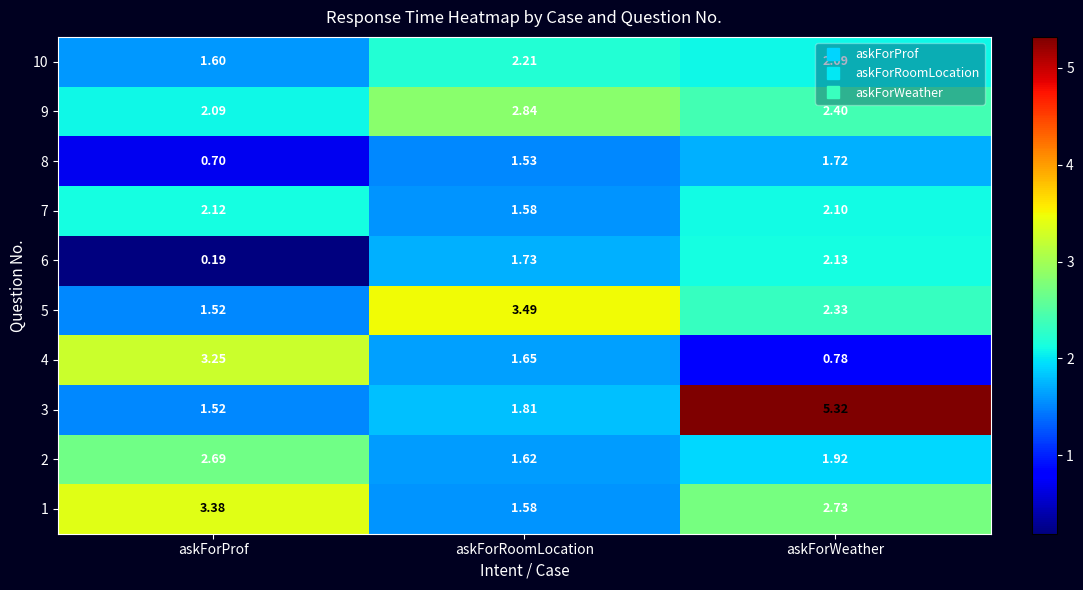

How many distinct data groups are displayed?

10